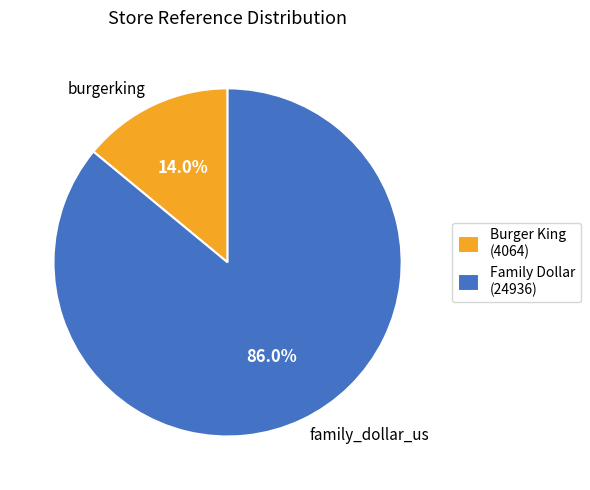

The family_dollar_us slice represents 86% of the pie. True or false?

True